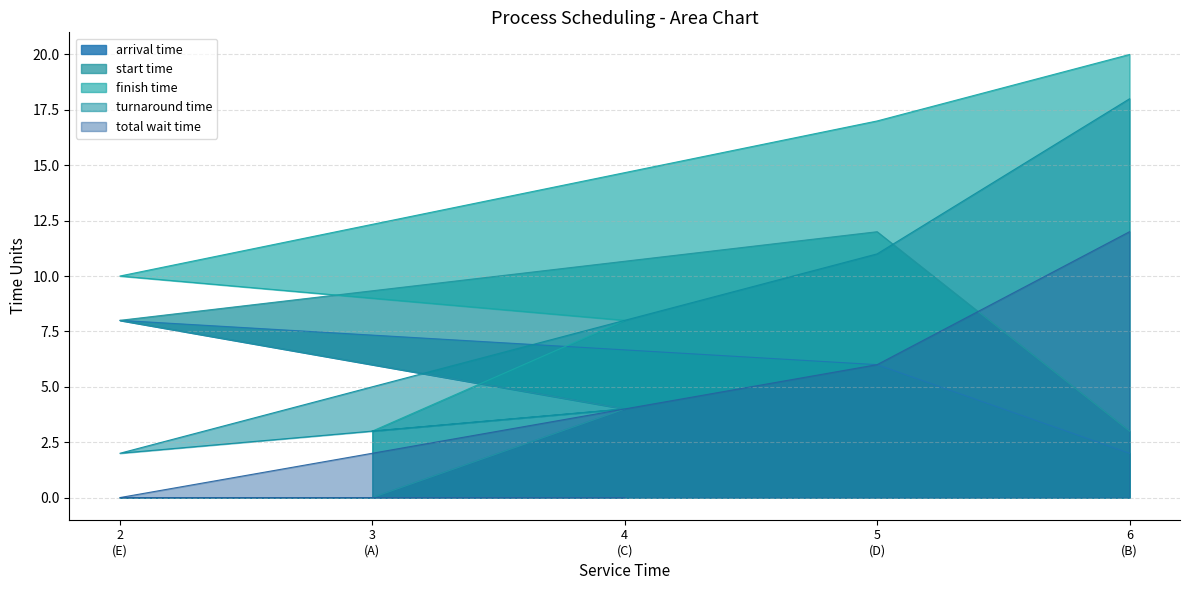

What are all the series names shown in the legend?

arrival time, start time, finish time, turnaround time, total wait time